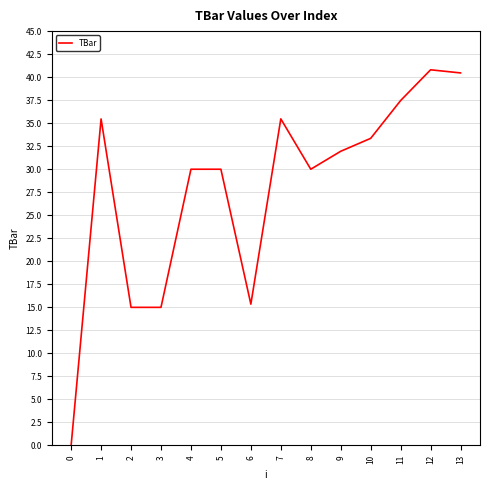

Reading right to left, what are all the values shown in this chart?

40.5	40.8	37.5	33.4	31.9	30.0	35.5	15.3	30.0	30.0	15.0	15.0	35.5	0.0